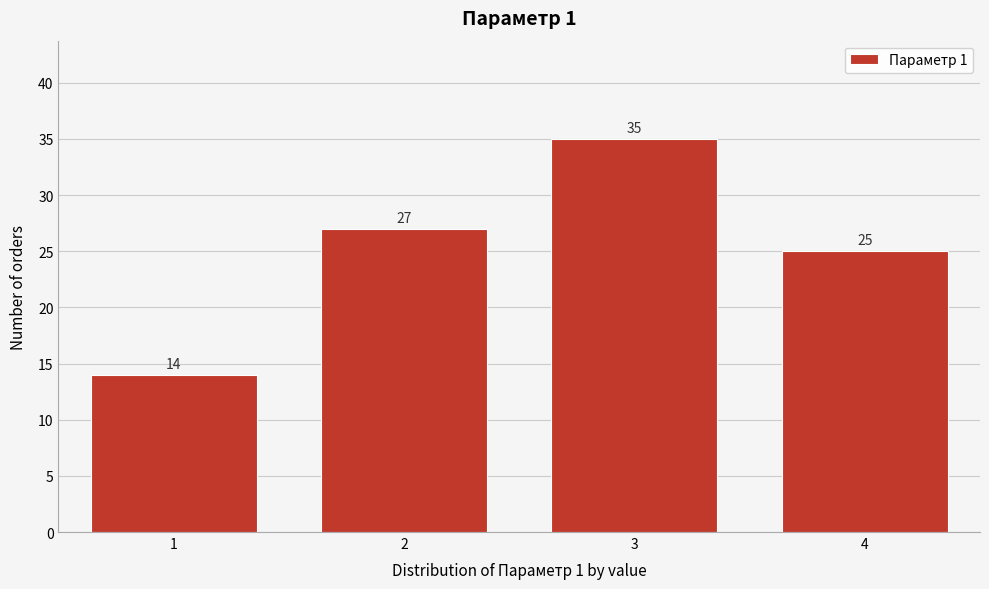

Reading right to left, list all the values displayed in this chart.

25	35	27	14